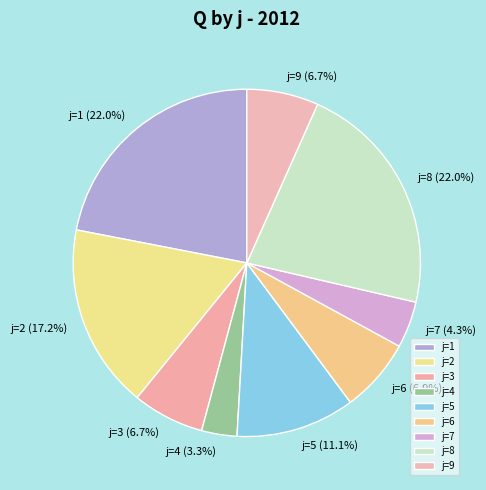

Combined, do j=4 and j=3 account for over 50%?

No